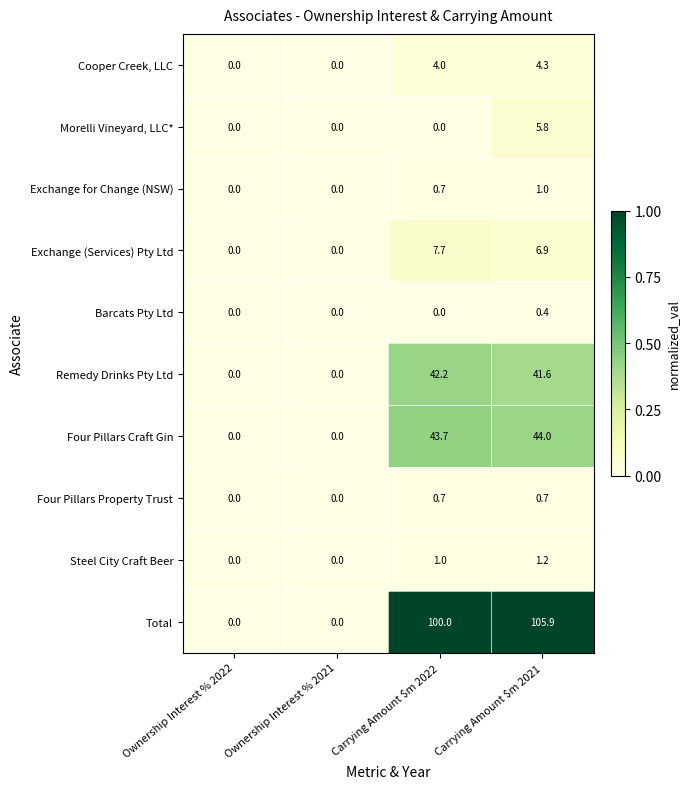

Which series has the largest total across all categories?

Total